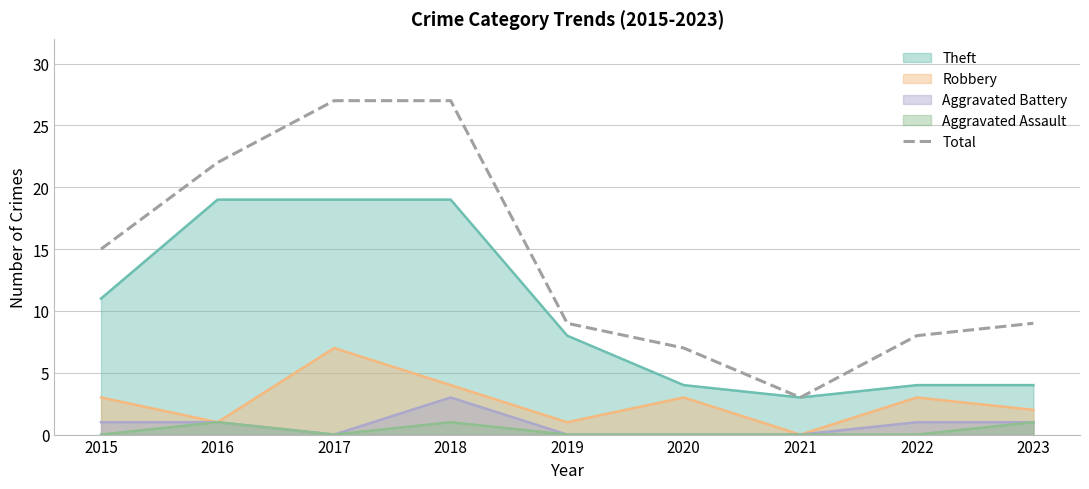

At which category does the chart reach its peak across all series?

2017